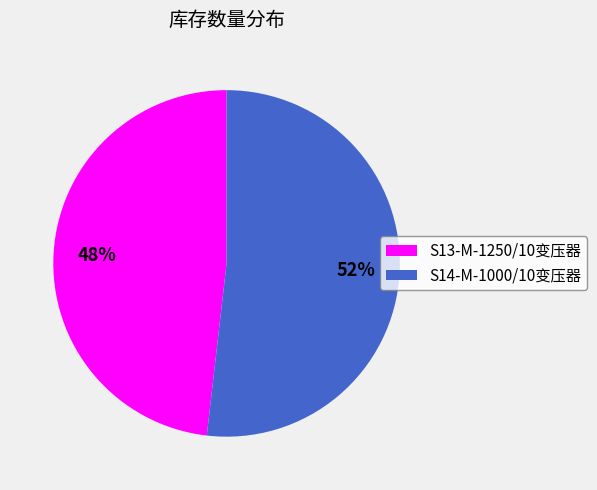

Is the sum of S14-M-1000/10变压器 and S13-M-1250/10变压器 greater than half?

Yes